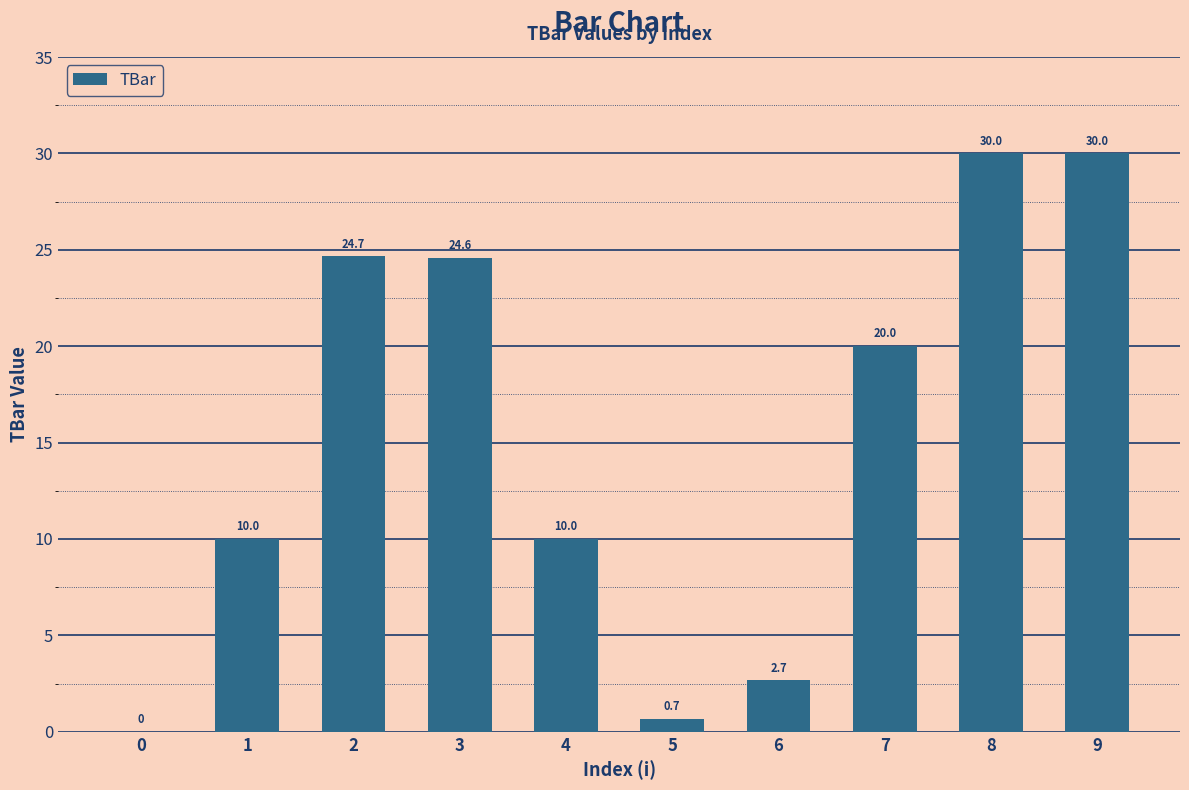

What is the greatest value displayed?

30.0